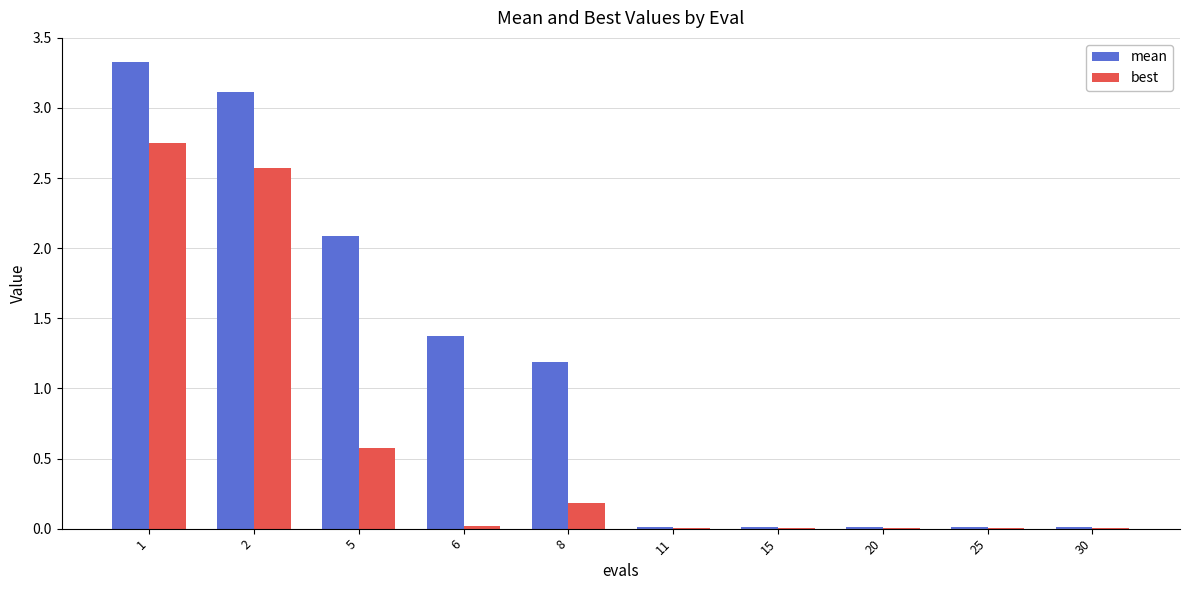

True or false: best has a value of 0.0 at 11.

True